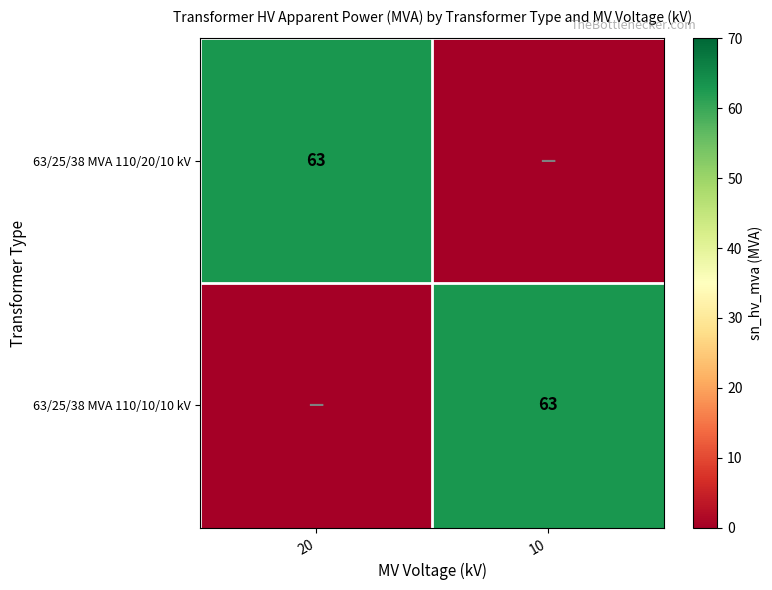

Is it true that 63/25/38 MVA 110/20/10 kV equals 22 at 20?

False